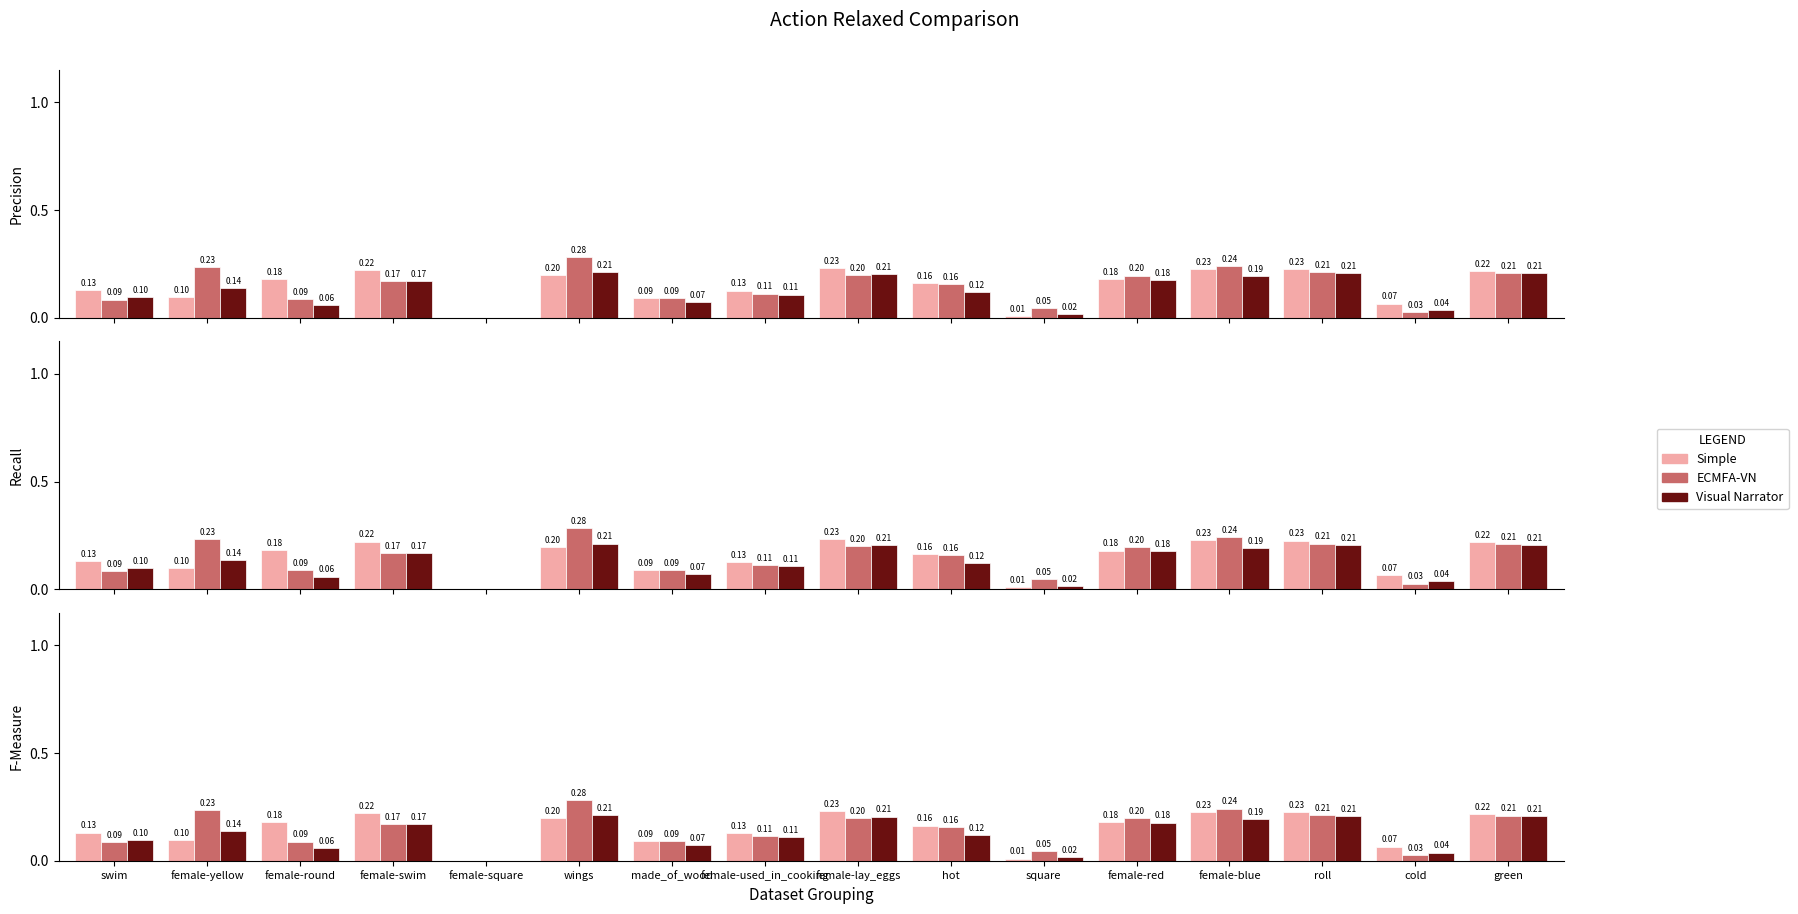

At which category does the chart reach its minimum across all series?

female-square